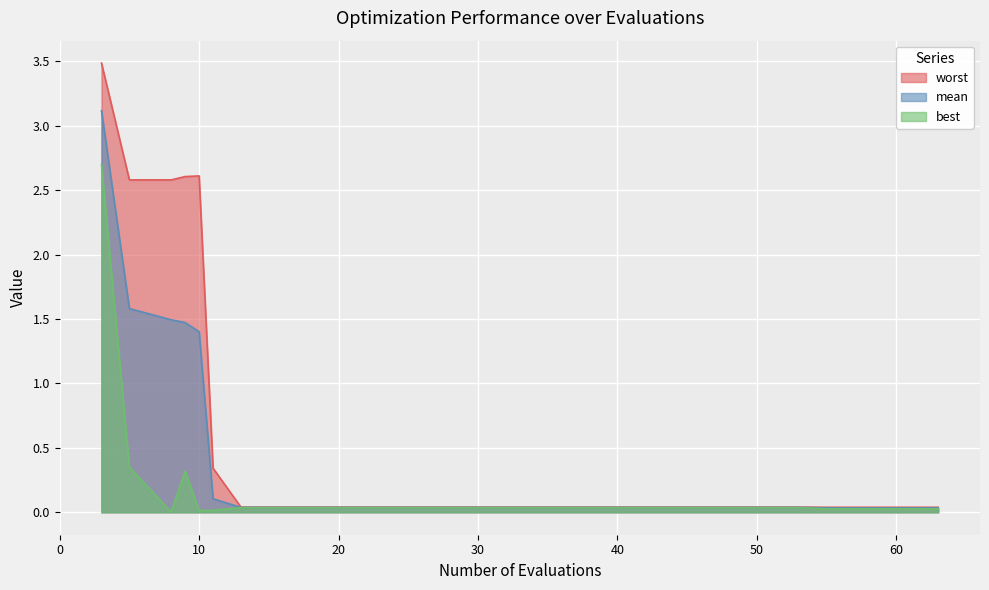

At which label does worst reach its minimum?

55